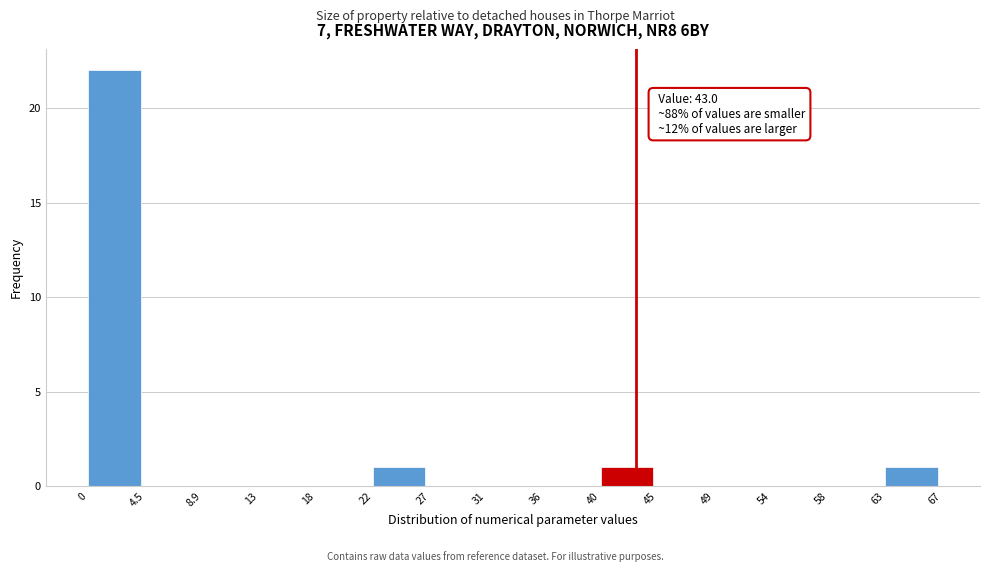

Over which range of the x-axis is the bar tallest?

0 to 4.5